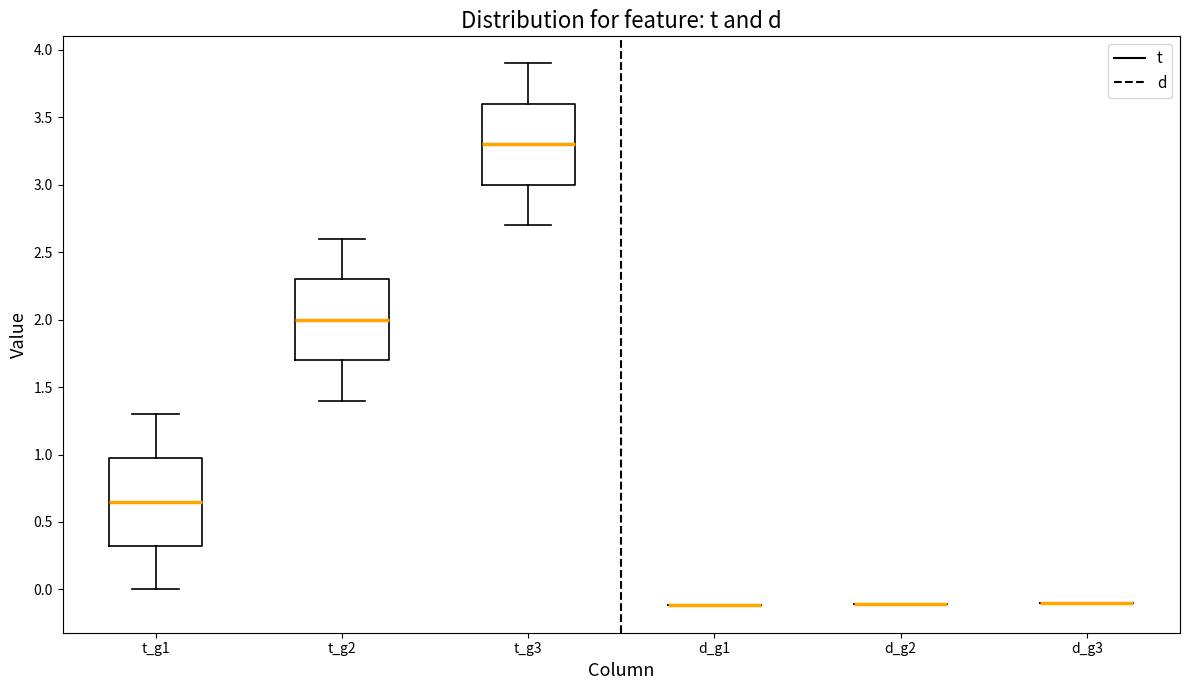

Reading left to right, transcribe this box plot: for each box, give where its median line is, the range the box spans, and where its two whiskers end, as read against the y-axis. The values are not printed on the chart, so give them approximately, as read against the axis.

t_g1: median 0.65, box 0.35 to 1.00, whiskers 0.00 to 1.30
t_g2: median 2.00, box 1.70 to 2.30, whiskers 1.40 to 2.60
t_g3: median 3.30, box 3.00 to 3.60, whiskers 2.70 to 3.90
d_g1: box collapsed to a line at -0.10, whiskers -0.10 to -0.10
d_g2: box collapsed to a line at -0.10, whiskers -0.10 to -0.10
d_g3: box collapsed to a line at -0.10, whiskers -0.10 to -0.10